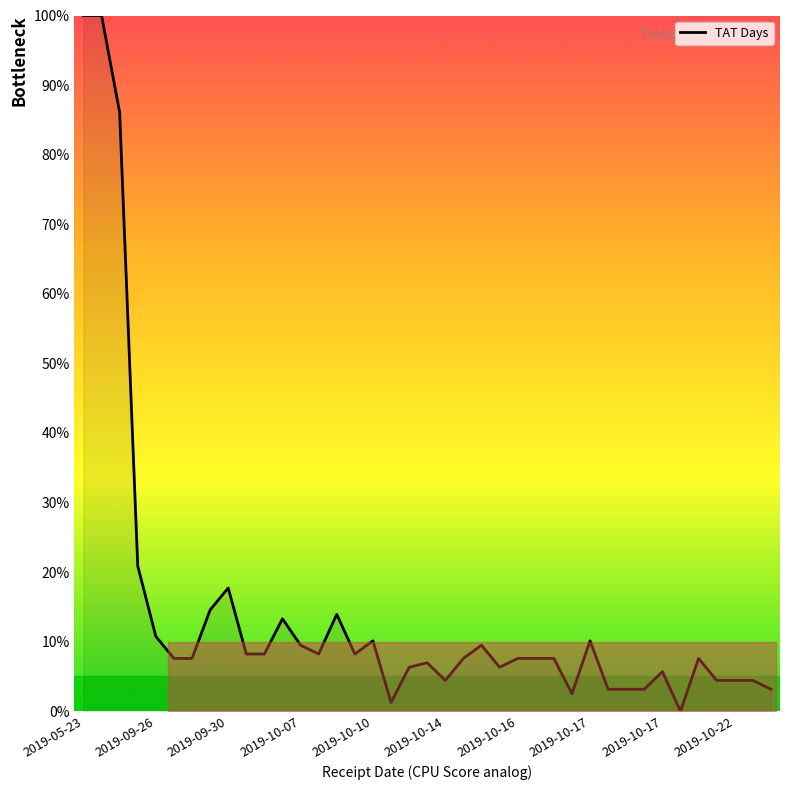

What is the difference between the maximum and minimum values?

100.0